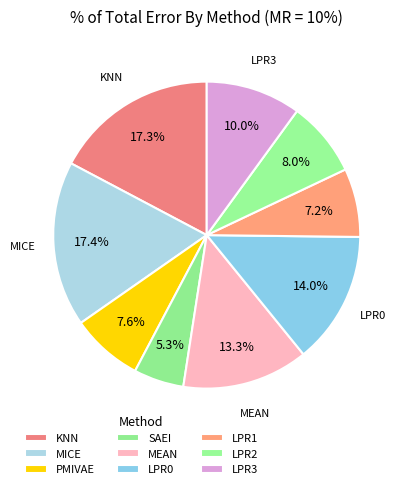

Does MEAN represent more than half of the total?

No